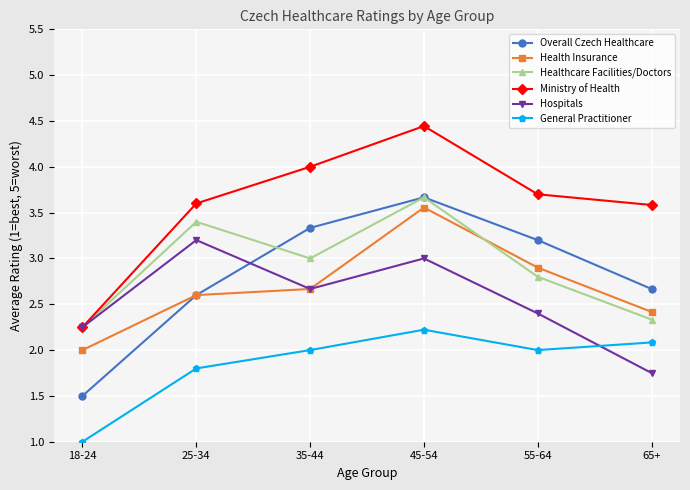

What position from the right is 35-44?

4